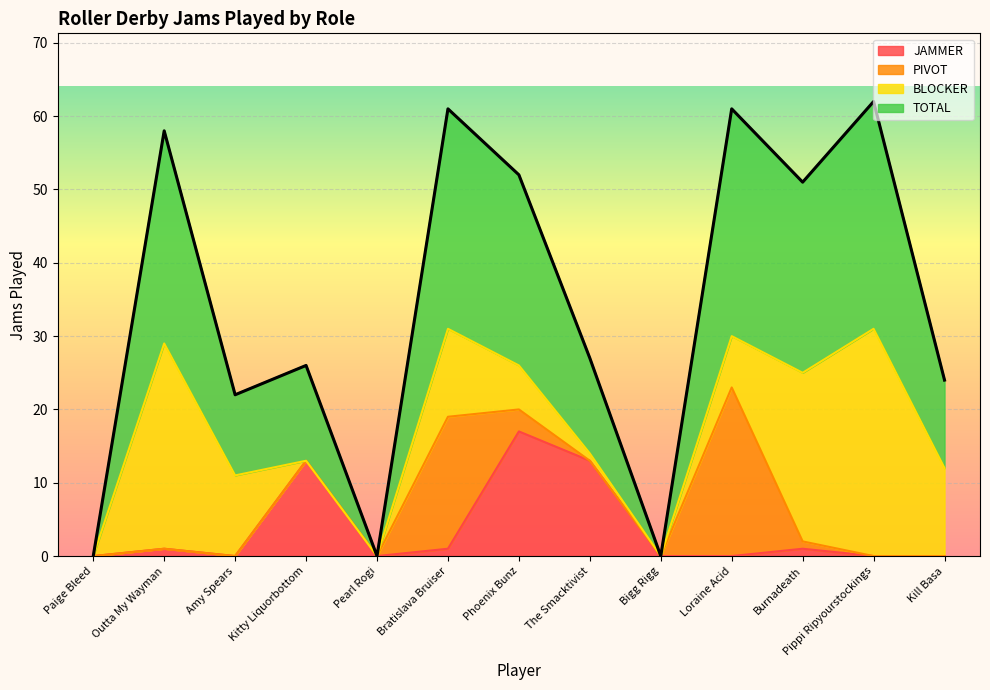

True or false: JAMMER and TOTAL intersect in this chart.

False